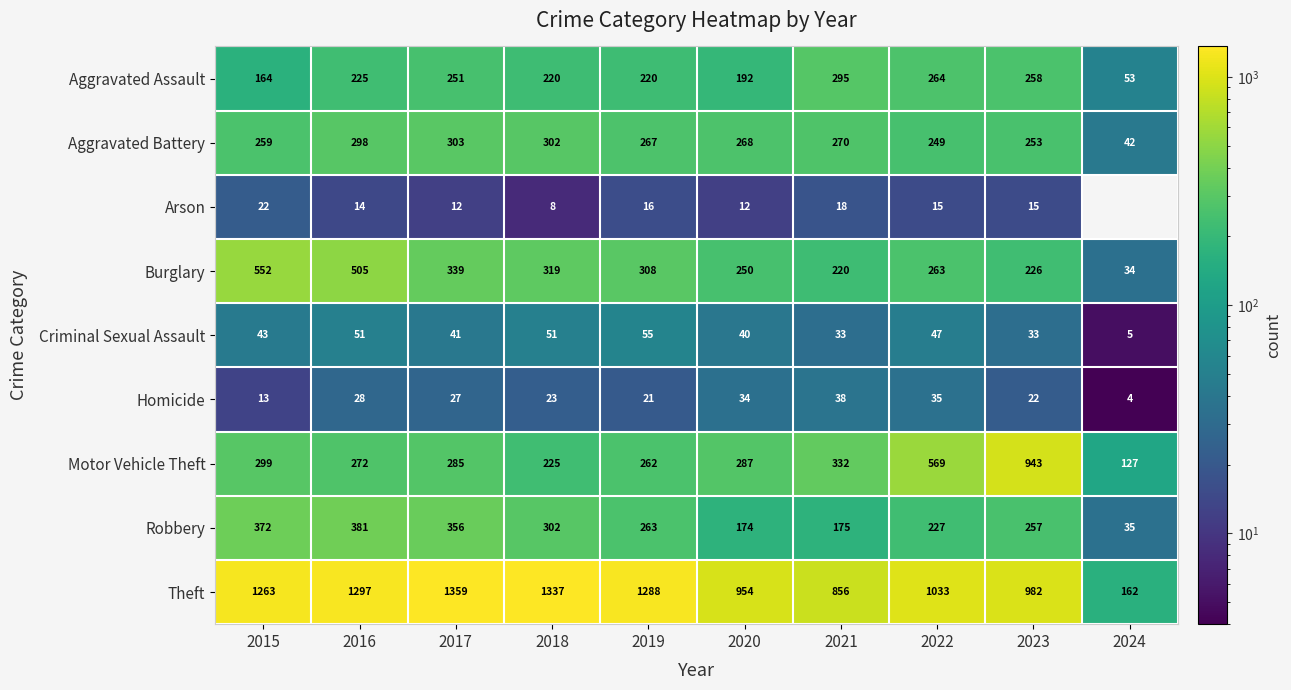

Rank the series at 2019 from highest to lowest value.

Theft, Burglary, Aggravated Battery, Robbery, Motor Vehicle Theft, Aggravated Assault, Criminal Sexual Assault, Homicide, Arson